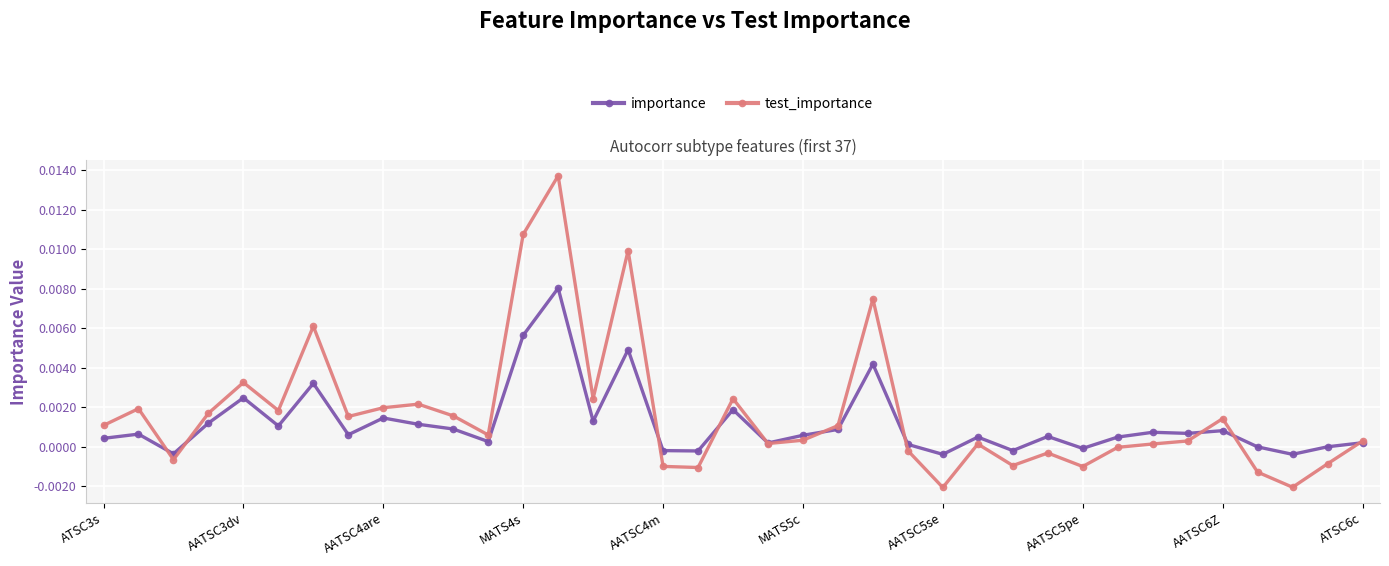

How many lines are shown in the chart?

2